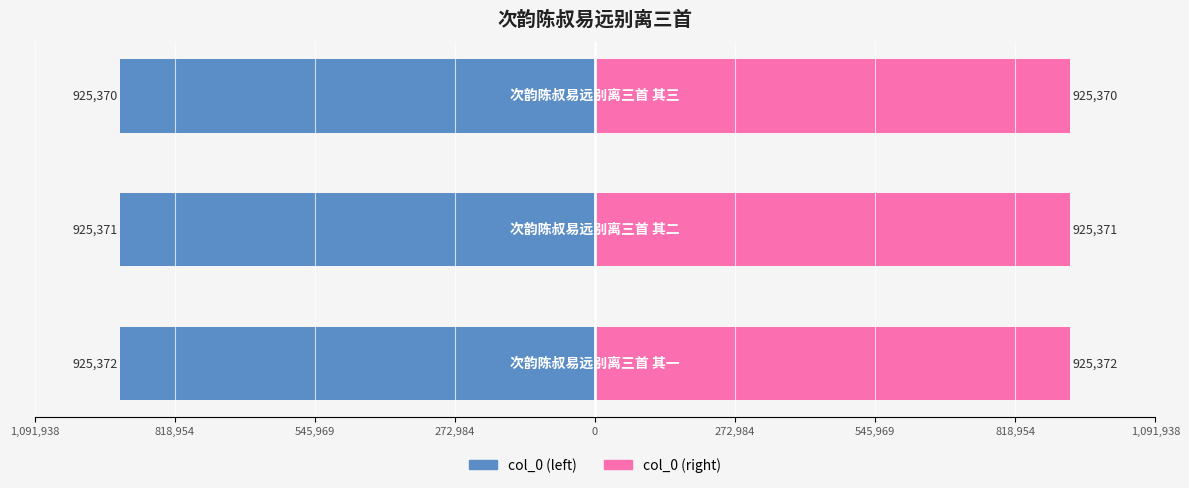

Between 1,091,938 and 818,954, which series saw the biggest shift?

col_0 (left)